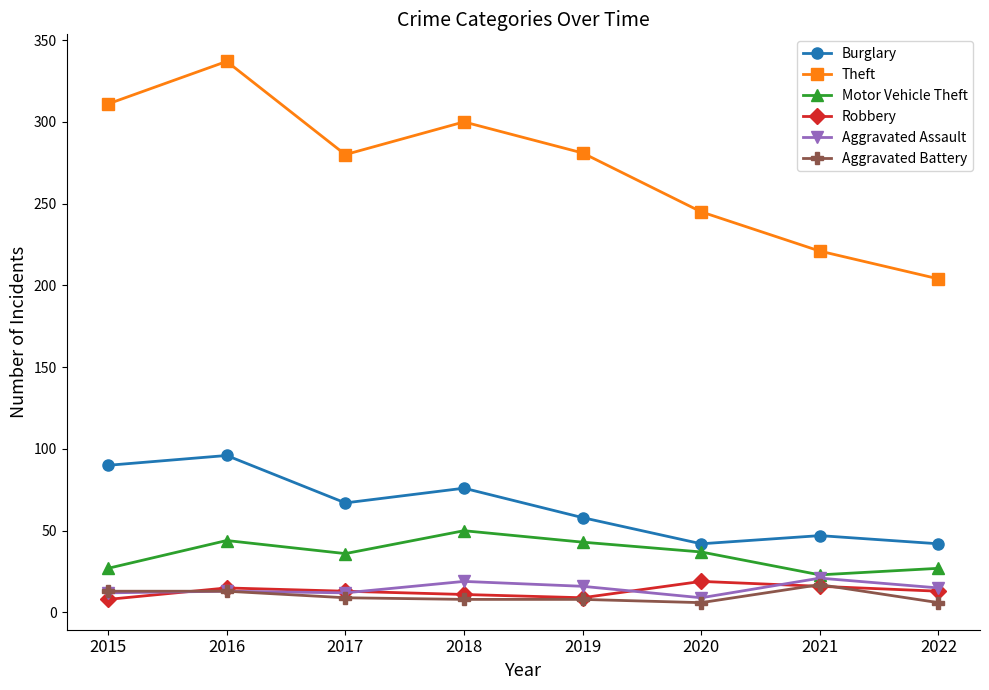

What is the value of the Burglary point at the 3rd from the left?

67